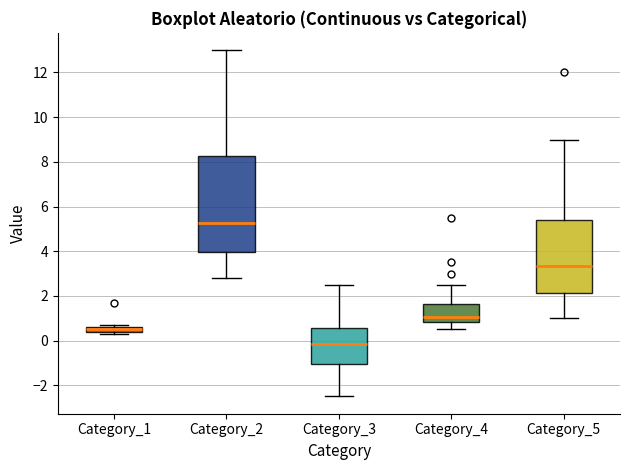

Which box is the tallest, from its lower edge to its upper edge?

Category_2